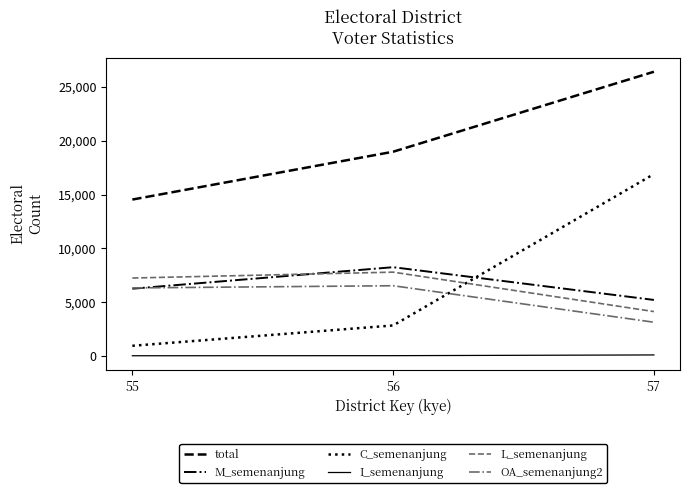

What is the smallest value displayed?

45